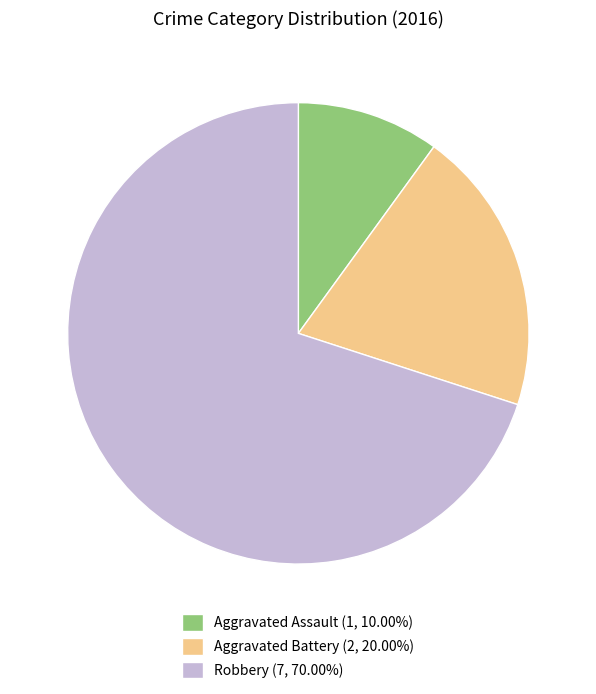

Does Aggravated Battery represent more than half of the total?

No